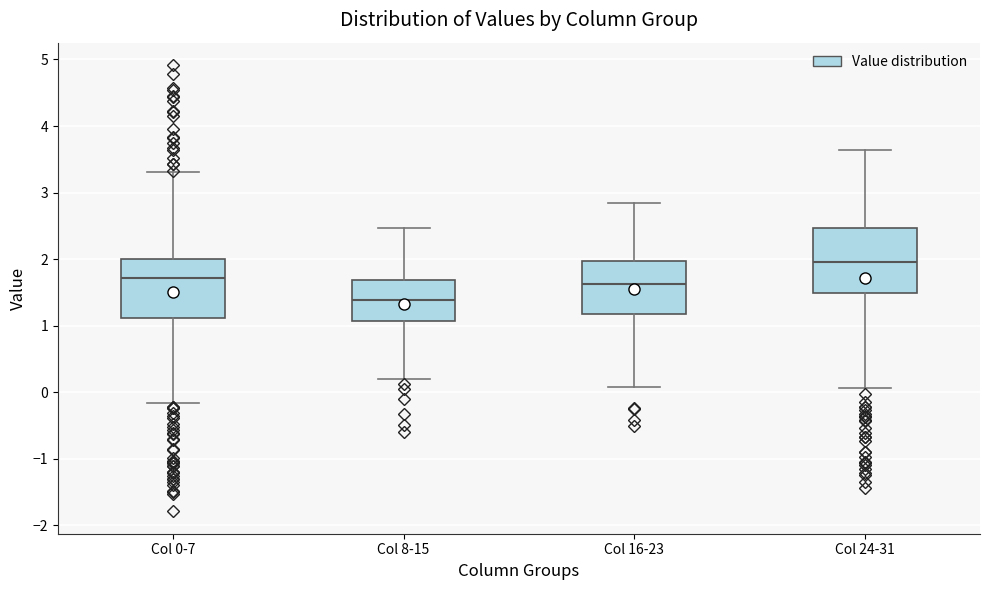

Reading left to right, transcribe this box plot: for each box, give where its median line is, the range the box spans, and where its two whiskers end, as read against the y-axis. The values are not printed on the chart, so give them approximately, as read against the axis.

Col 0-7: median 1.7, box 1.1 to 2.0, whiskers -0.2 to 3.3
Col 8-15: median 1.4, box 1.1 to 1.7, whiskers 0.2 to 2.5
Col 16-23: median 1.6, box 1.2 to 2.0, whiskers 0.1 to 2.8
Col 24-31: median 2.0, box 1.5 to 2.5, whiskers 0.1 to 3.6